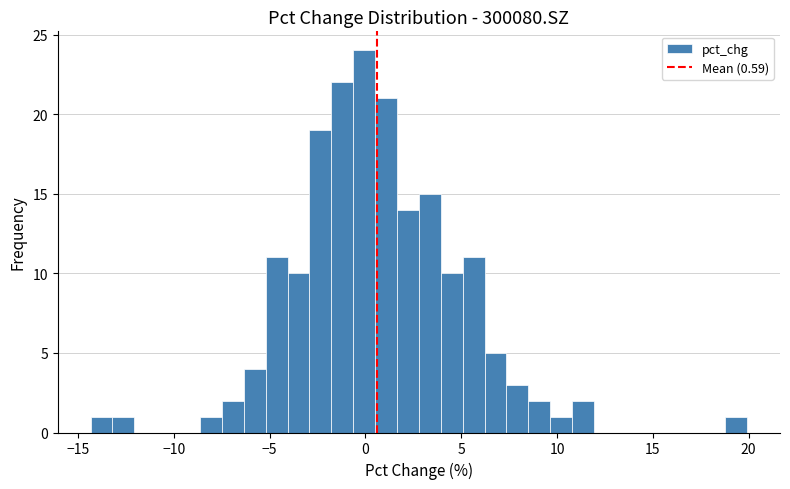

Around what value on the x-axis is the tallest bar? Give the approximate position of its centre, as read against the axis.

0.0